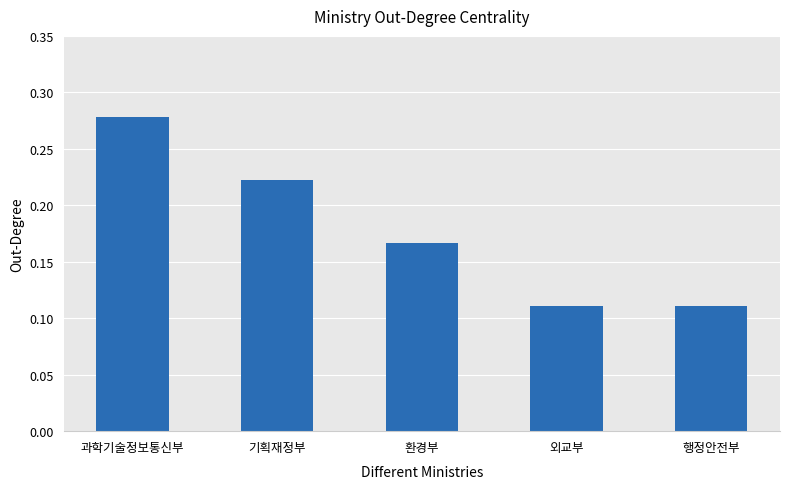

At which category does the chart reach its peak across all series?

과학기술정보통신부